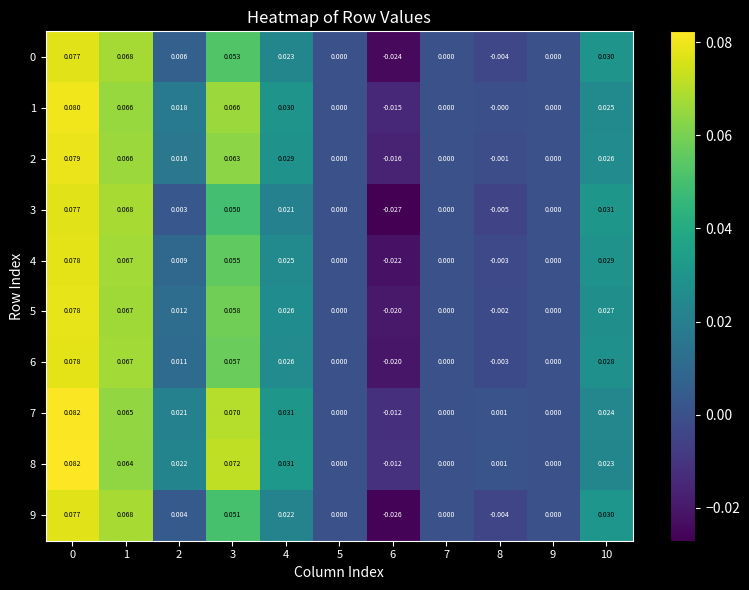

Is the value of 5 at 3 greater than the value of 1 at 4?

Yes